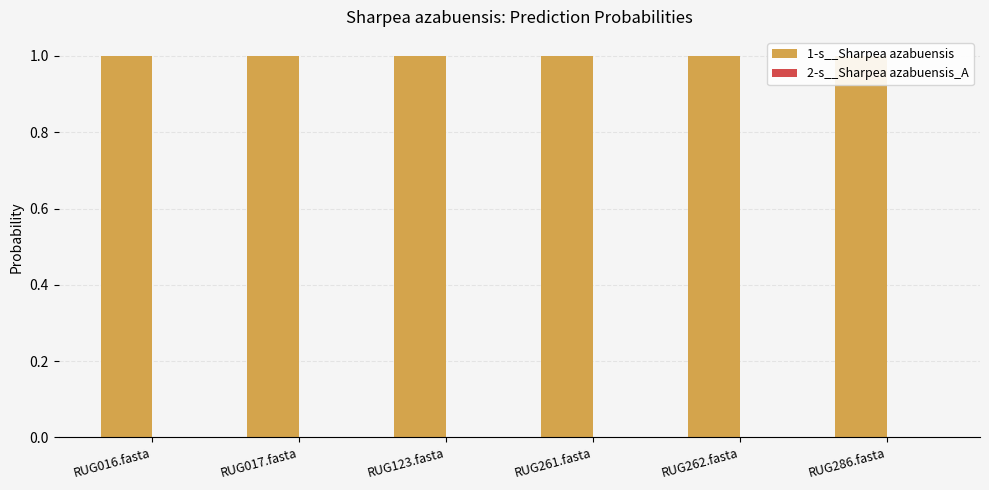

At which label is 2-s__Sharpea azabuensis_A closest to 0?

RUG123.fasta